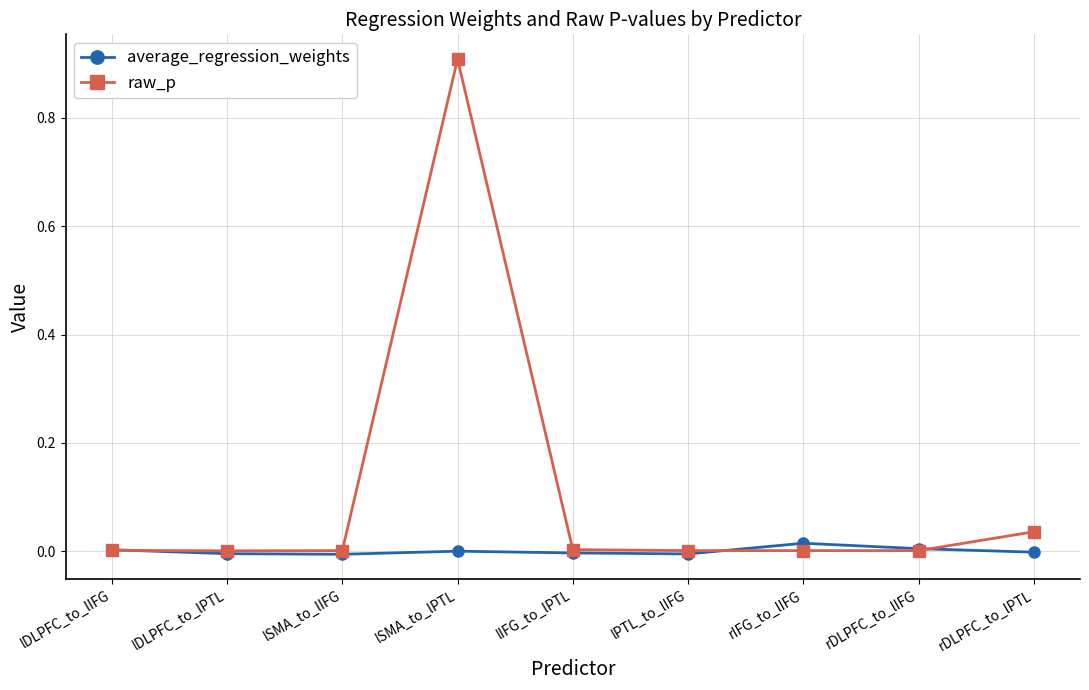

In average_regression_weights, how many points are higher than both neighbors (excluding endpoints)?

2